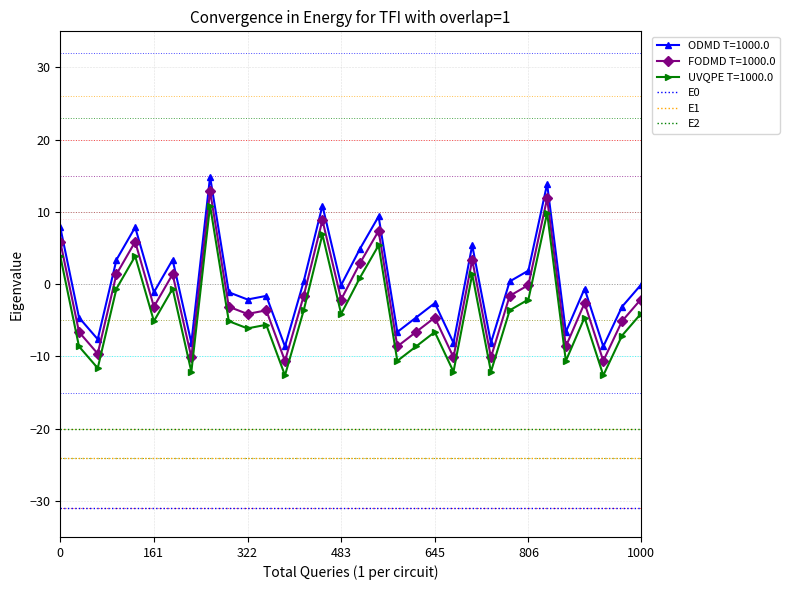

True or false: E0 and ODMD T=1000.0 cross at least once.

False